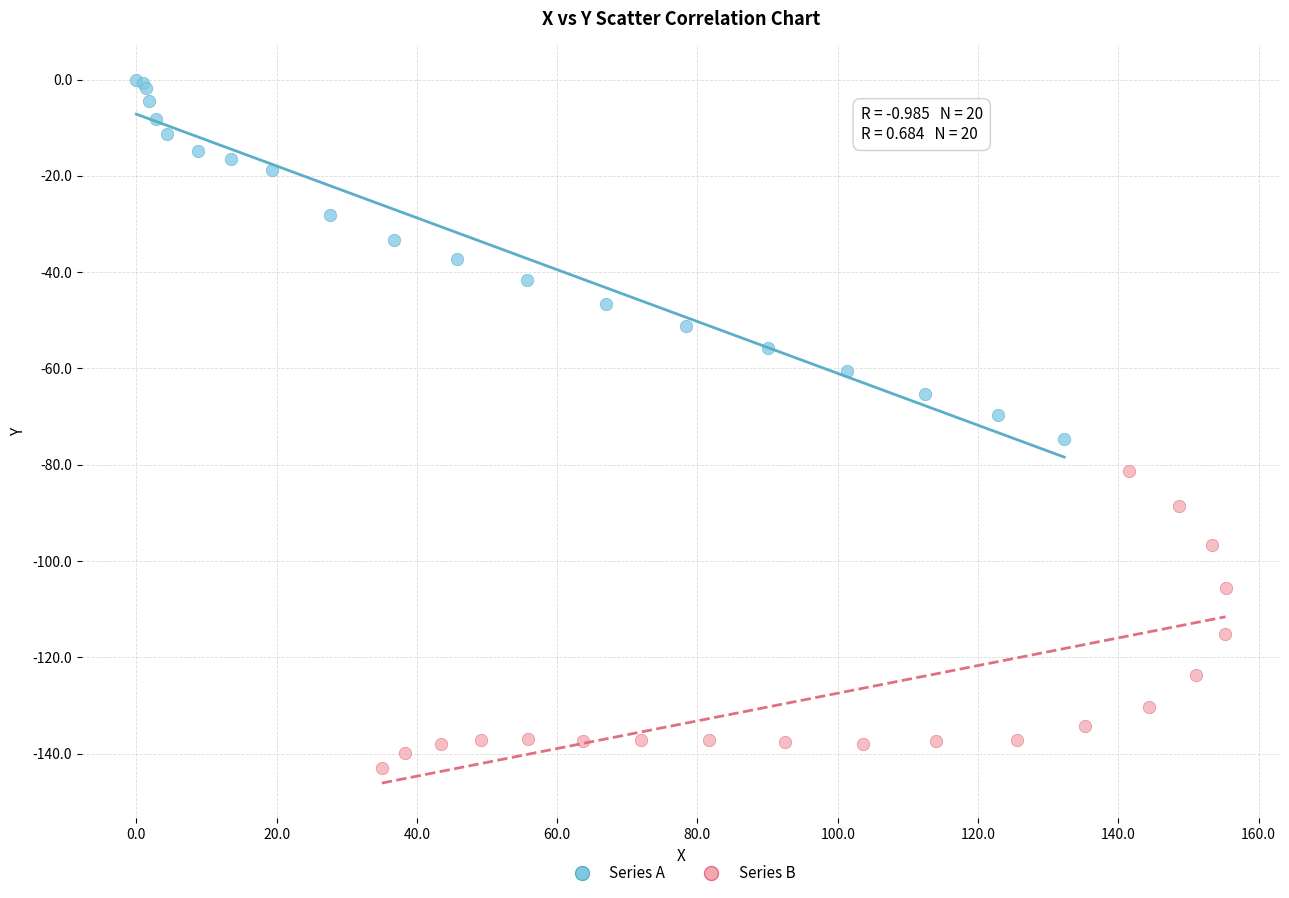

Which series has the widest spread of Y values?

Series A